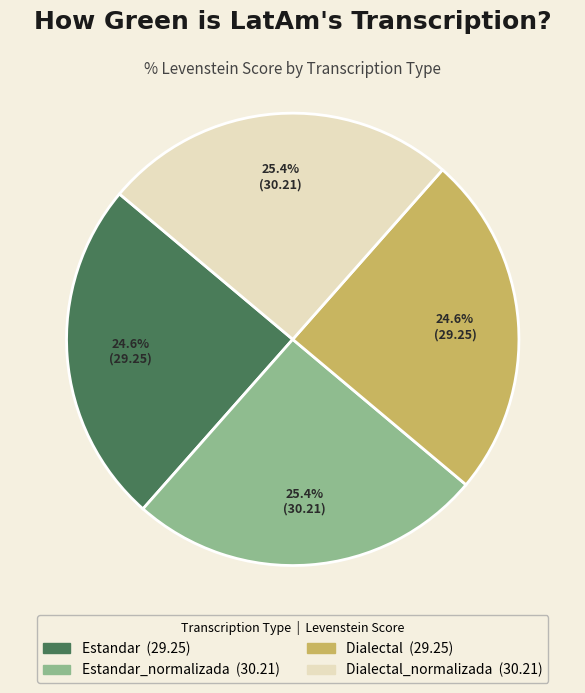

Is there a majority slice in this chart?

No